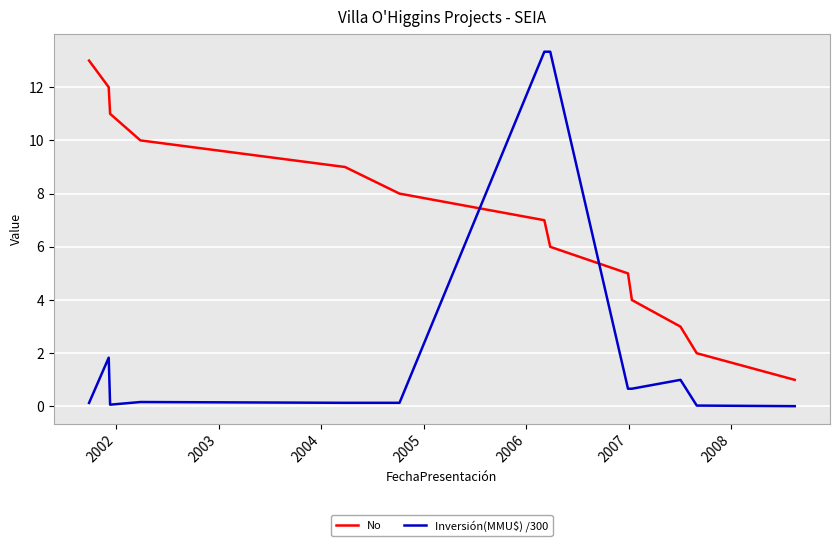

Which series has the largest total across all categories?

No